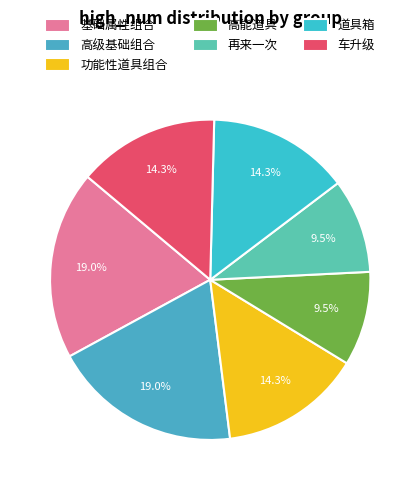

How many segments does this pie chart have?

7